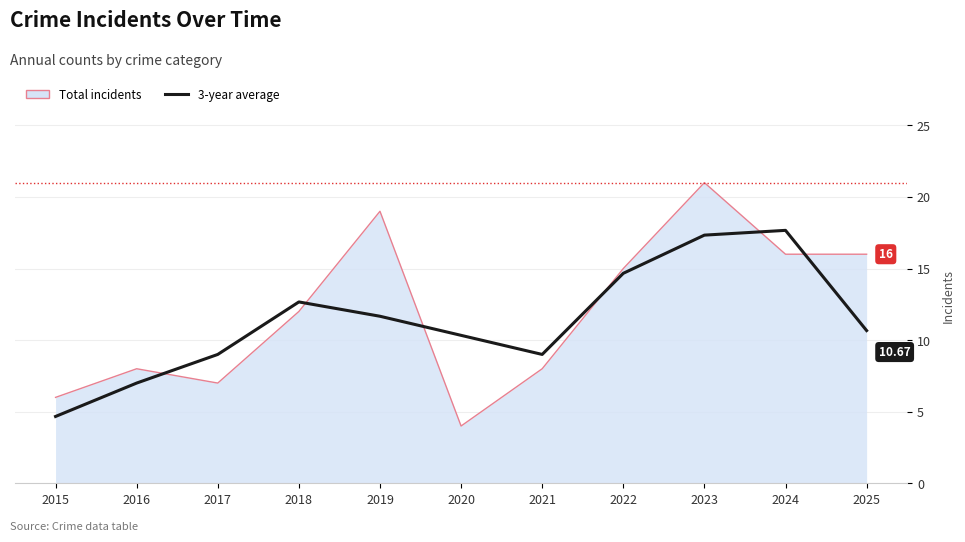

Which series has the largest range (max minus min)?

Total incidents